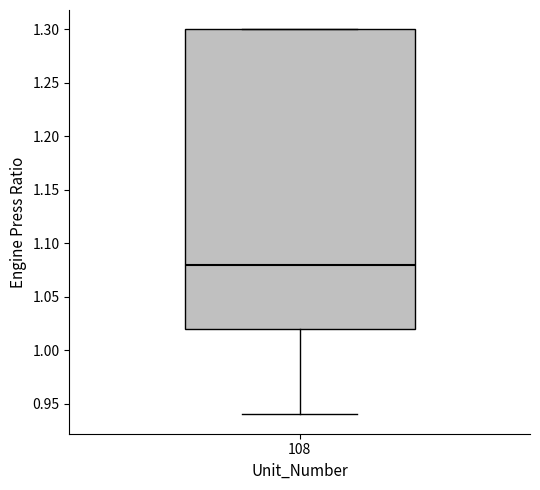

Where does the lower whisker of the box at x = 108 end on the y-axis? The values are not printed on the chart, so give them approximately, as read against the axis.

0.94